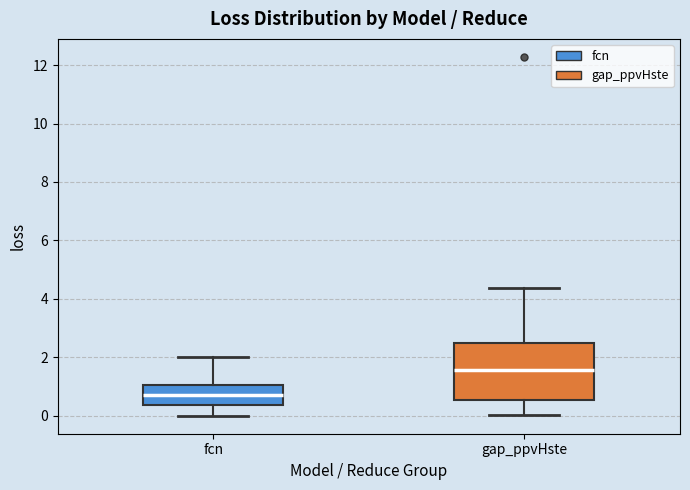

Which box's median line is the highest?

gap_ppvHste